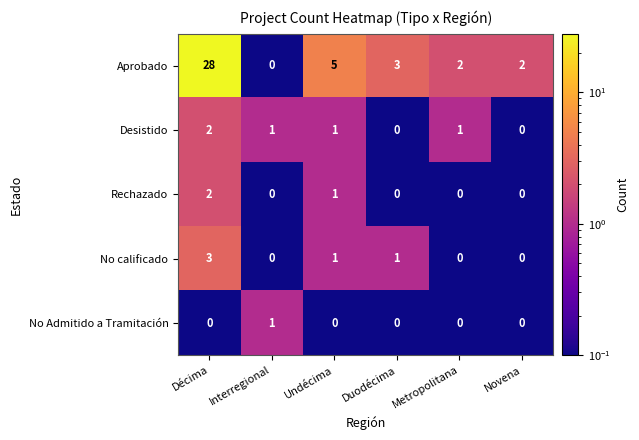

Which series has the largest range (max minus min)?

Aprobado